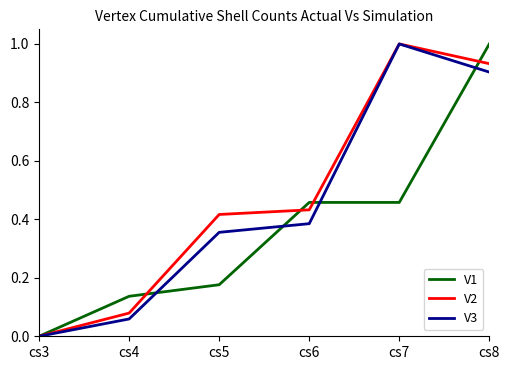

At which category is the sum across all series the highest?

cs8